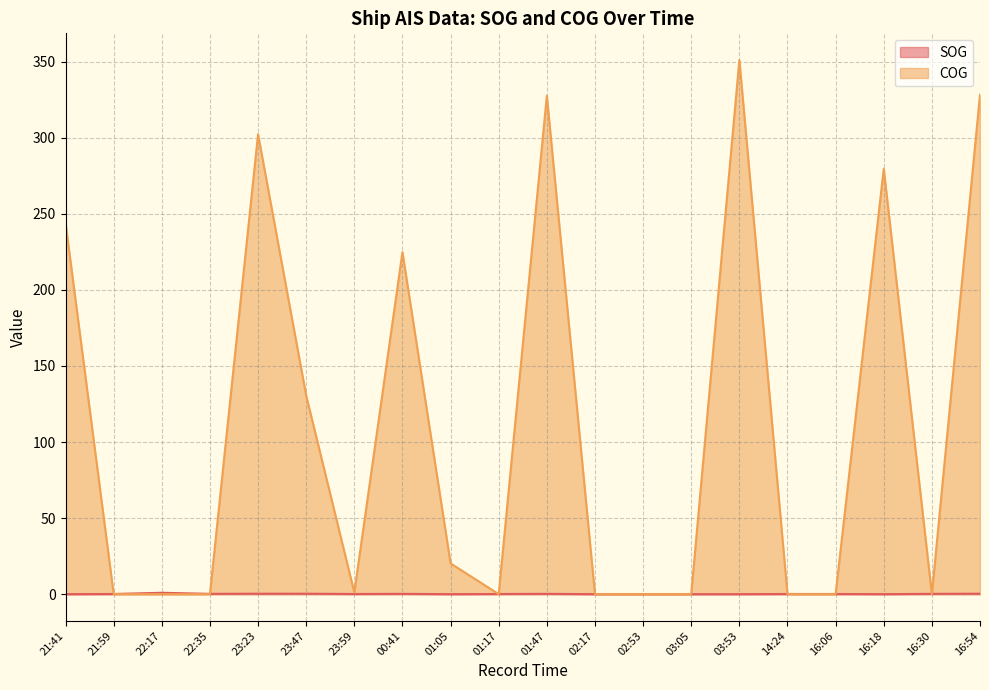

Reading left to right, transcribe all the data shown in this chart.

SOG: 21:41=0.0	21:59=0.1	22:17=0.9	22:35=0.2	23:23=0.3	23:47=0.3	23:59=0.1	00:41=0.2	01:05=0.0	01:17=0.1	01:47=0.2	02:17=0.0	02:53=0.0	03:05=0.0	03:53=0.0	14:24=0.1	16:06=0.1	16:18=0.0	16:30=0.2	16:54=0.3
COG: 21:41=244.1	21:59=0.0	22:17=0.0	22:35=0.0	23:23=302.3	23:47=130.5	23:59=1.1	00:41=224.8	01:05=20.2	01:17=0.0	01:47=327.6	02:17=0.0	02:53=0.0	03:05=0.0	03:53=351.1	14:24=0.0	16:06=0.0	16:18=279.6	16:30=0.0	16:54=328.3